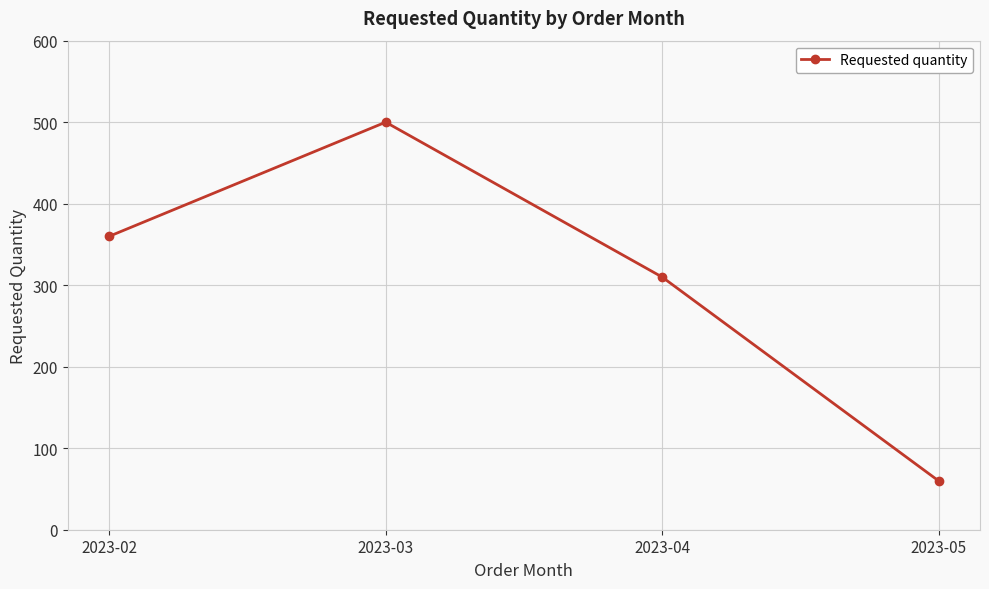

What is the value of the 3rd point from the left?

310